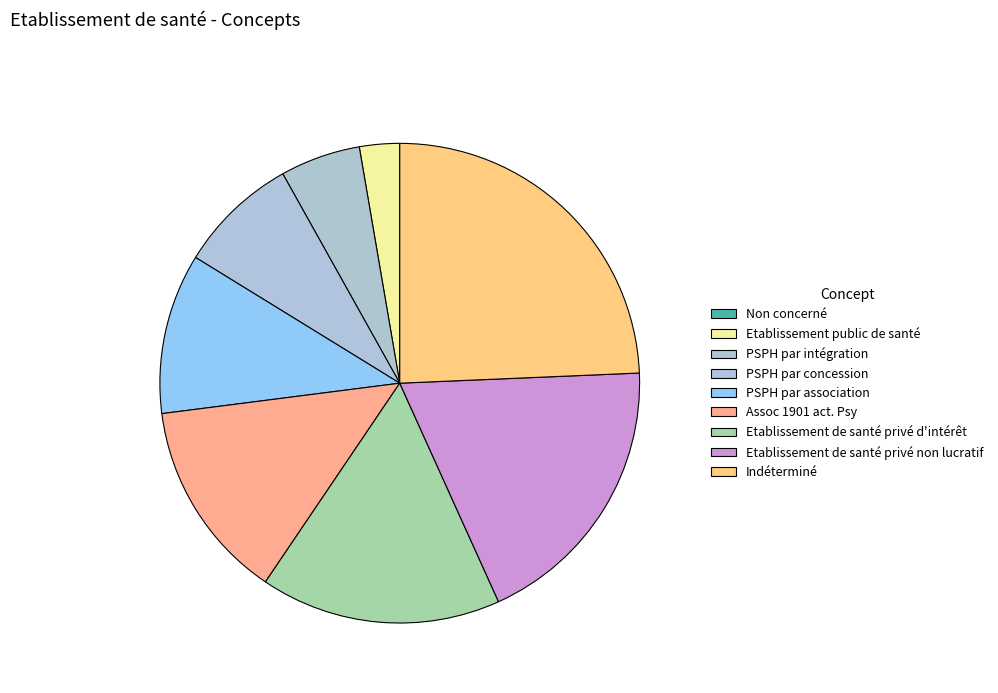

What percentage is NOT represented by PSPH par intégration?

94.6%